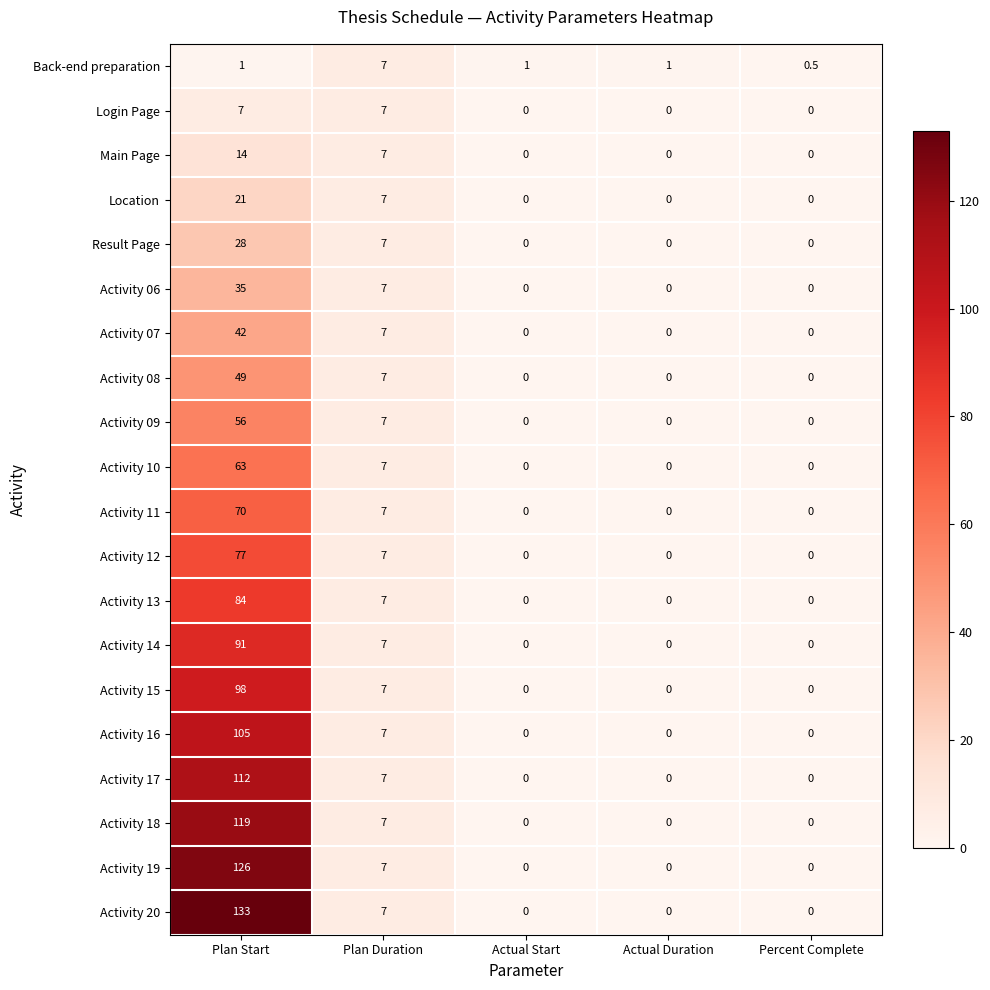

What is the total value across all series at Plan Duration?

140.0